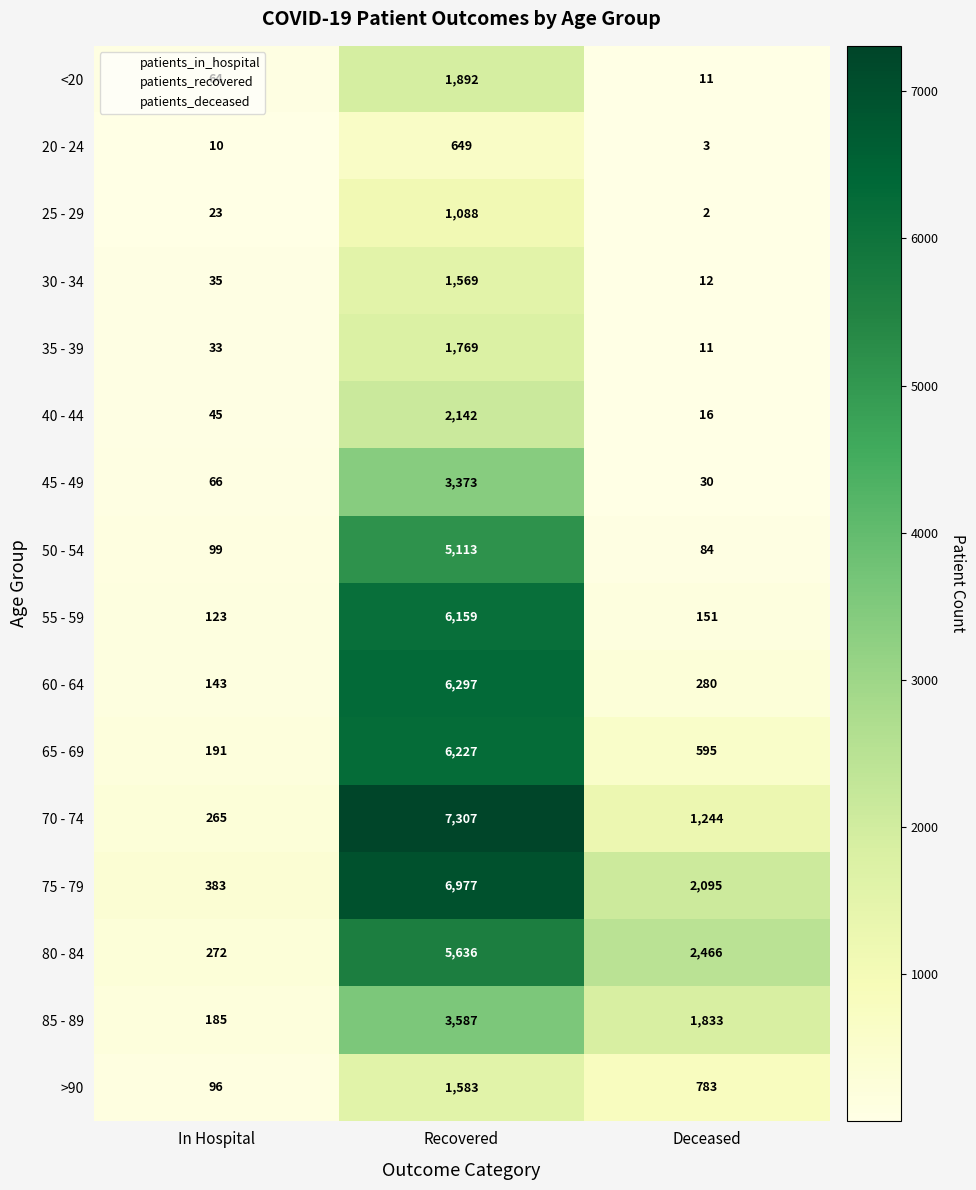

Which series has the widest spread of values?

70 - 74